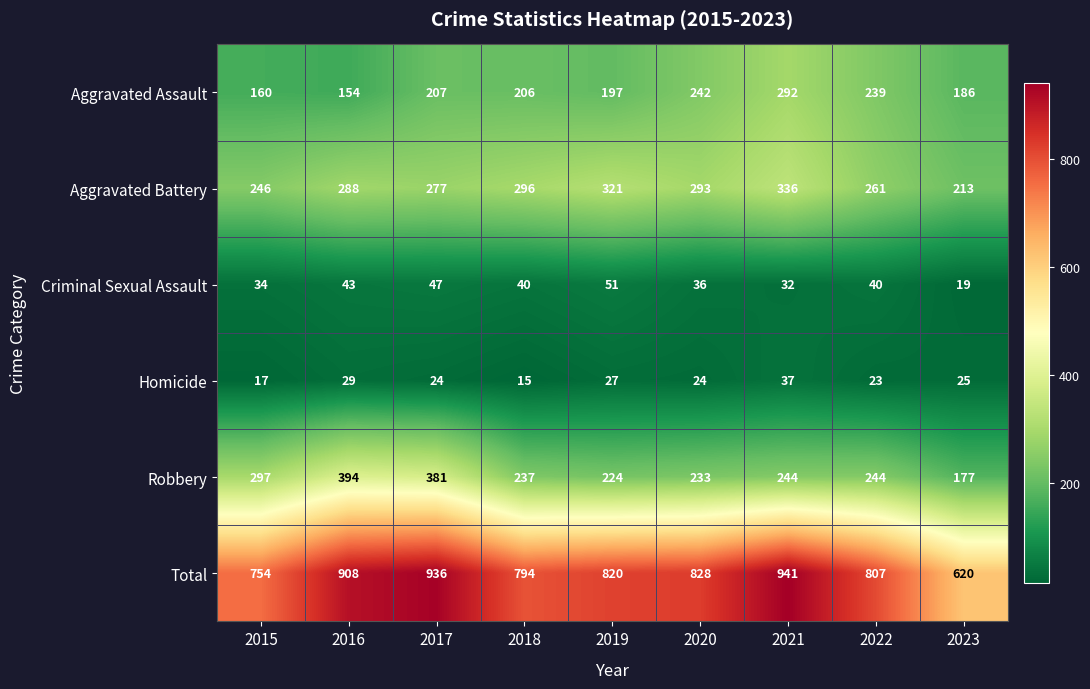

Is it true that Criminal Sexual Assault equals 61 at 2018?

False